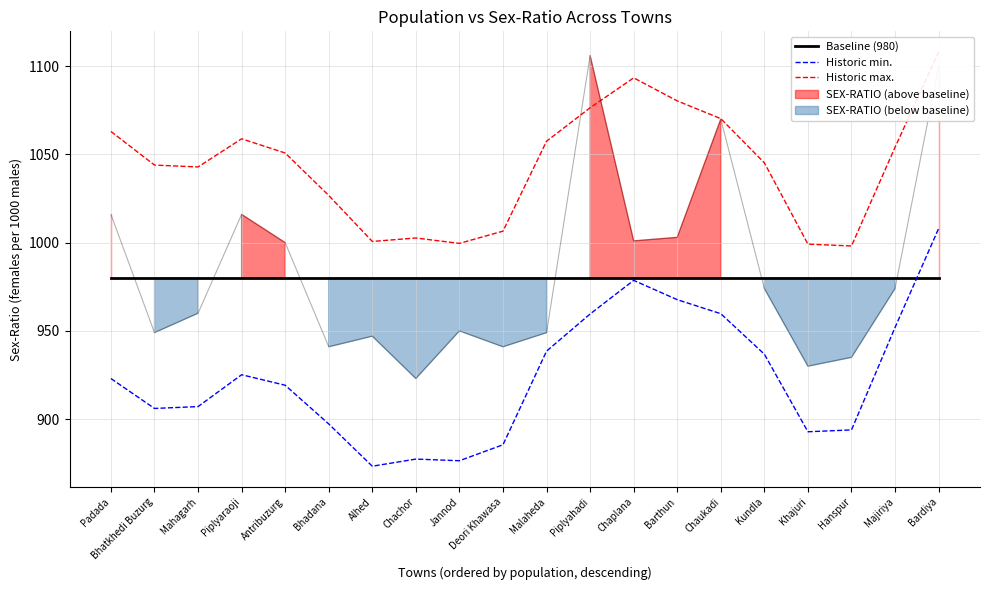

Is the value of Baseline (980) at Barthun greater than the value of Historic min. at Padada?

Yes